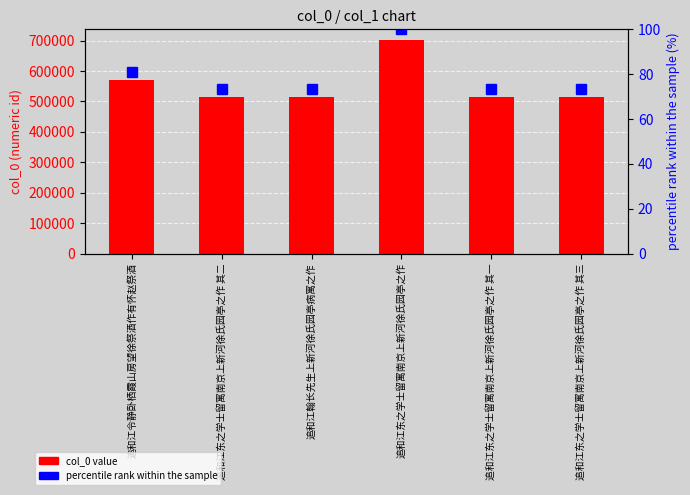

Where is percentile rank within the sample nearest to the value 86?

追和江令静卧栖霞山房望徐祭酒作有怀赵祭酒